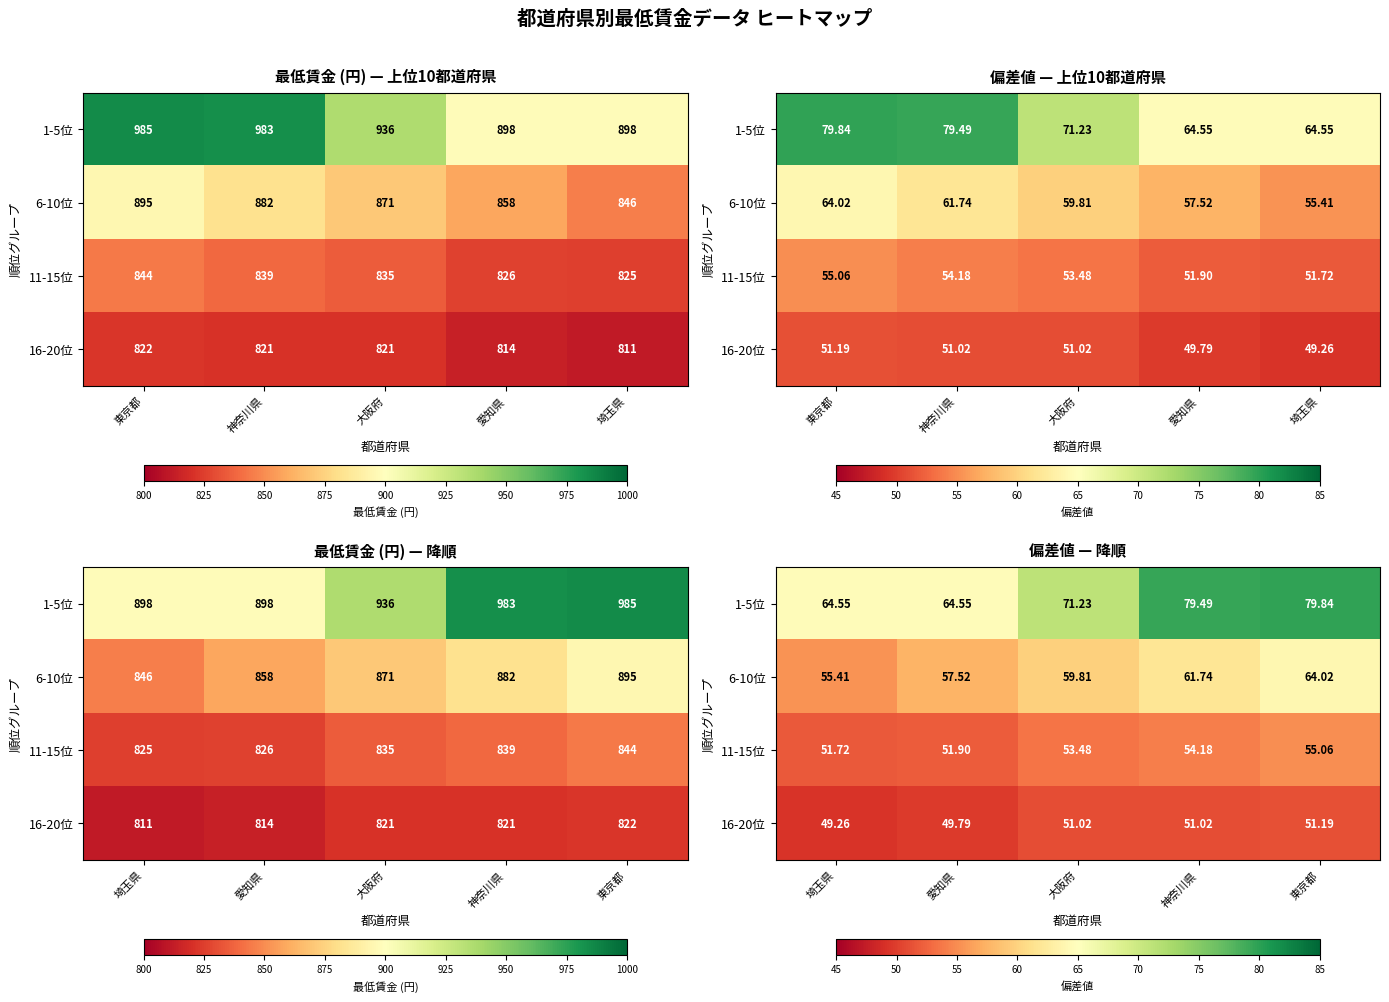

What is the sum of all 6-10位 values?

298.5